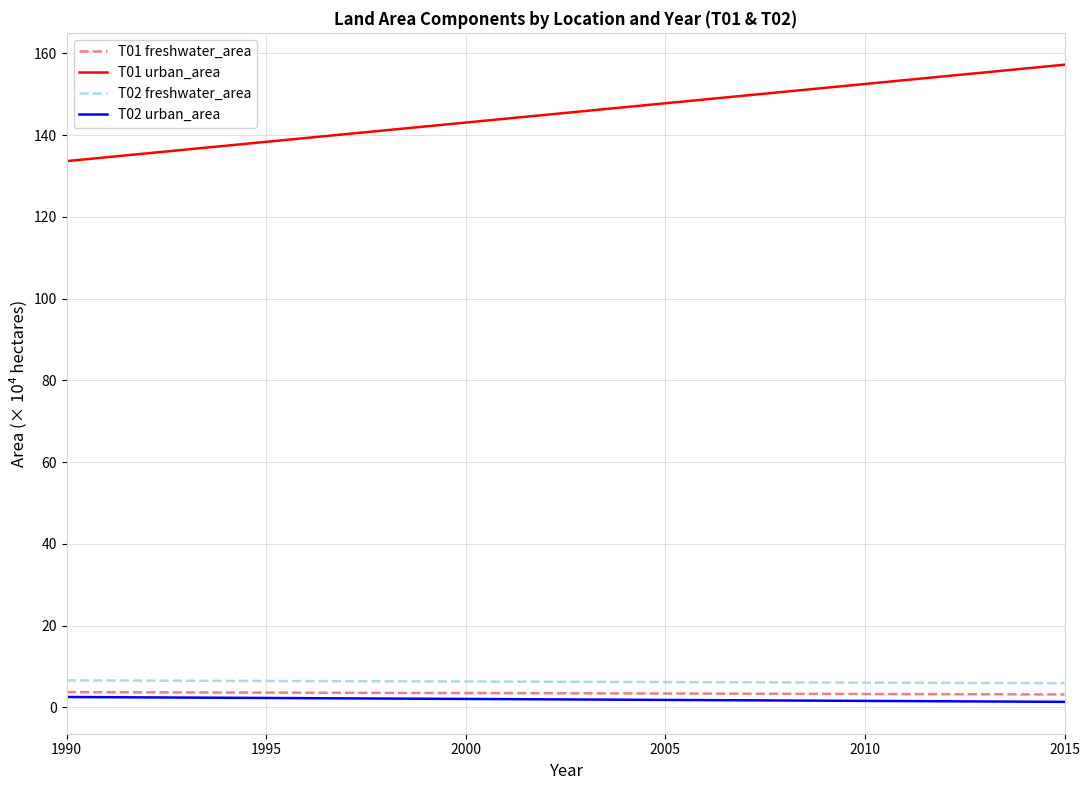

What is the maximum value for T01 freshwater_area?

3.8